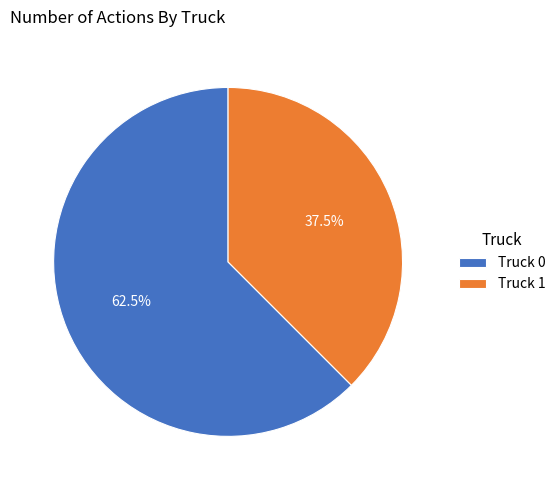

To the nearest percent, what is the difference between the largest and smallest slice percentages?

25%